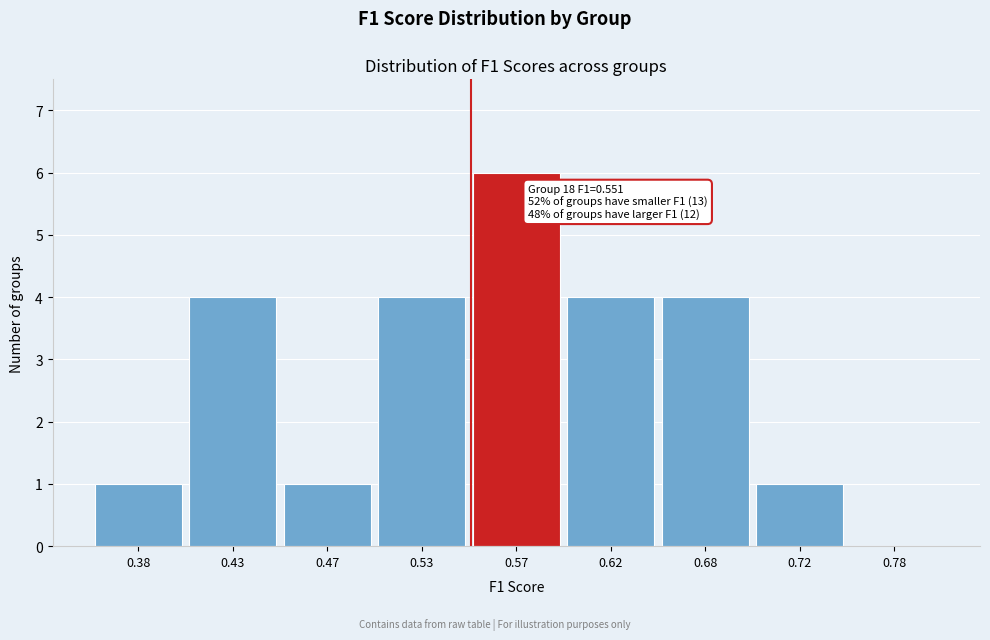

Reading left to right, what are all the values shown in this chart?

0.38=1	0.43=4	0.47=1	0.53=4	0.57=6	0.62=4	0.68=4	0.72=1	0.78=0